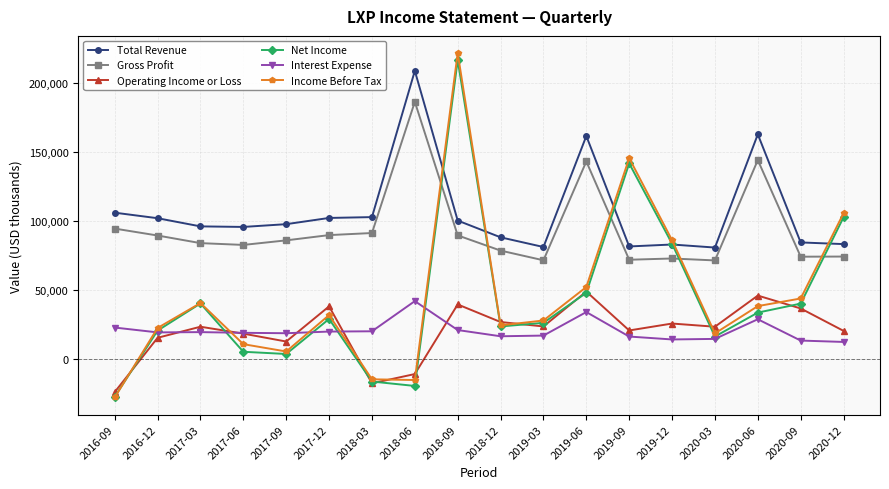

How many series are shown in this chart?

6